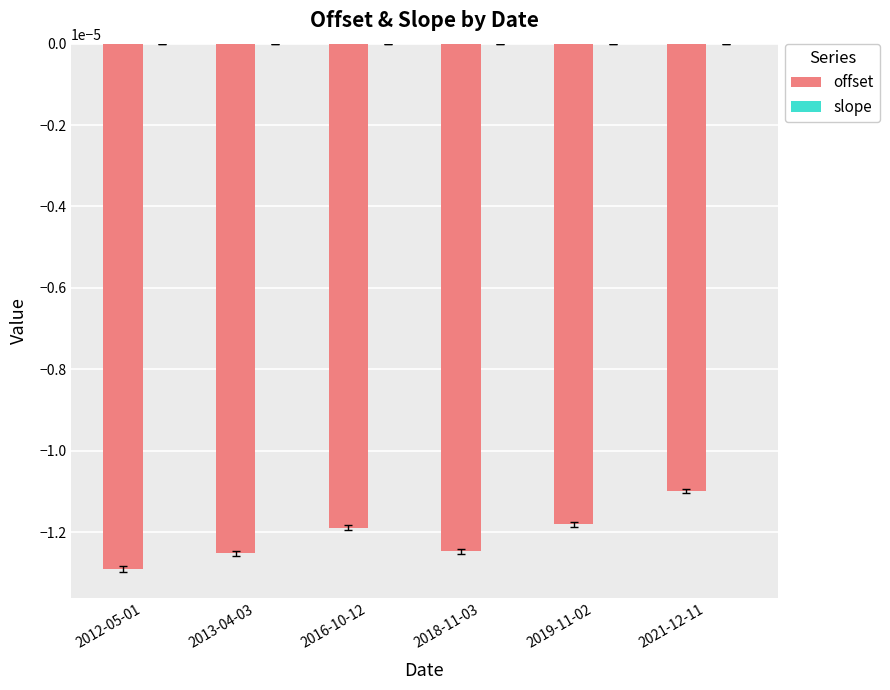

At which label does offset reach its peak?

2021-12-11